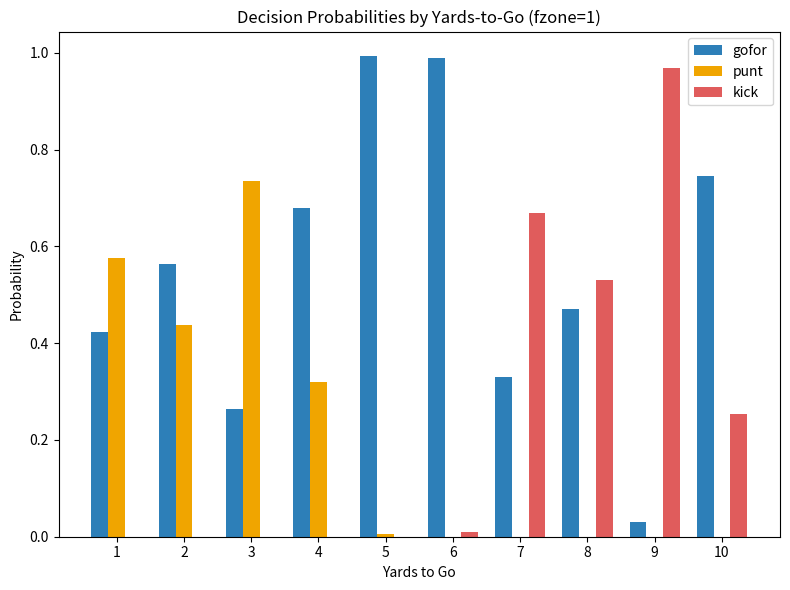

Which series has the largest total across all categories?

gofor